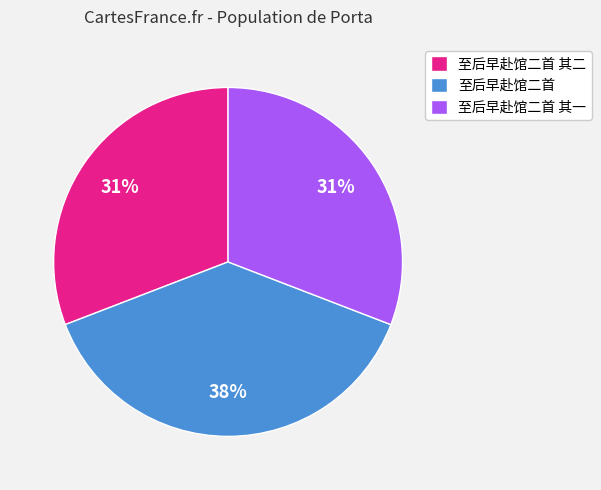

Is it true that 至后早赴馆二首 其二 is 31% of the pie?

True